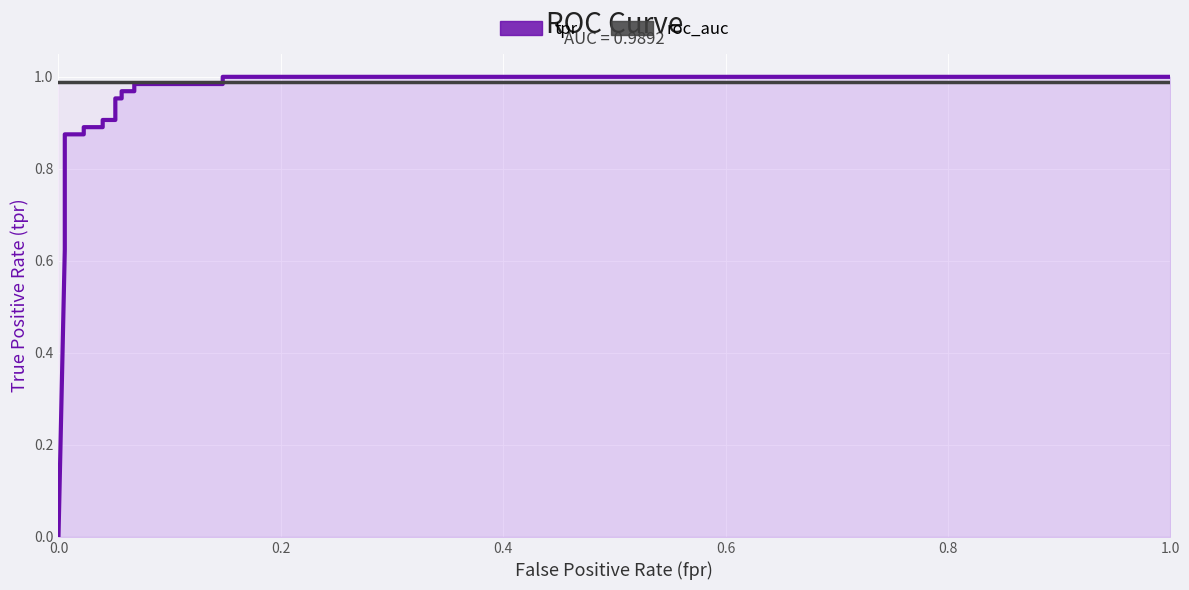

What is the maximum value for roc_auc?

1.0